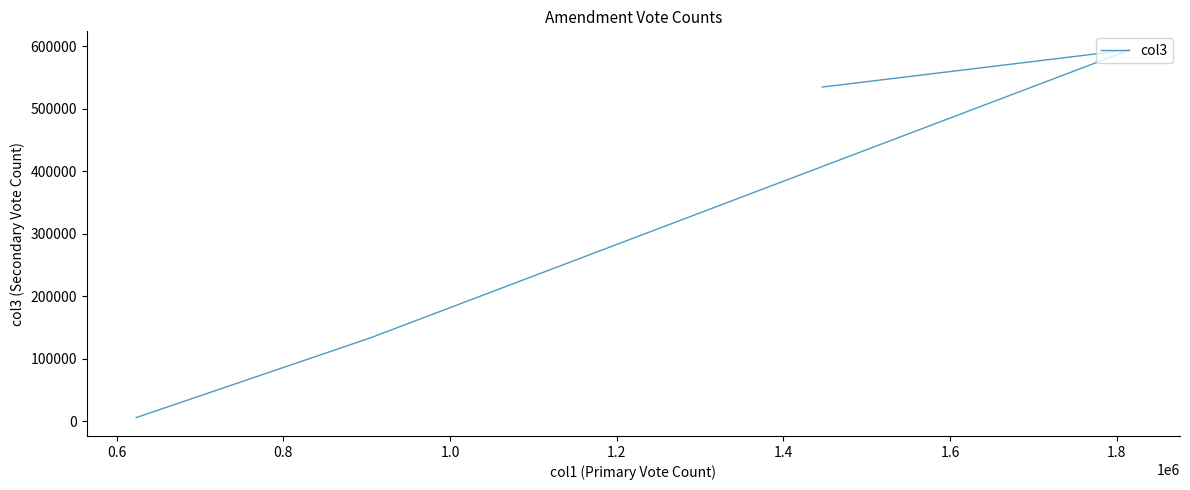

What is the sum of all values?

1269188